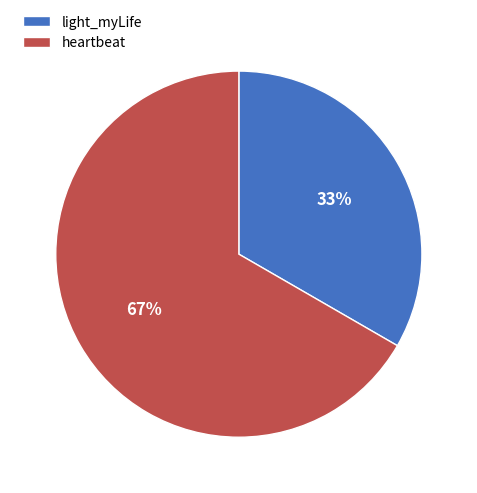

Approximately how many times larger is the value at light_myLife compared to heartbeat?

0.5